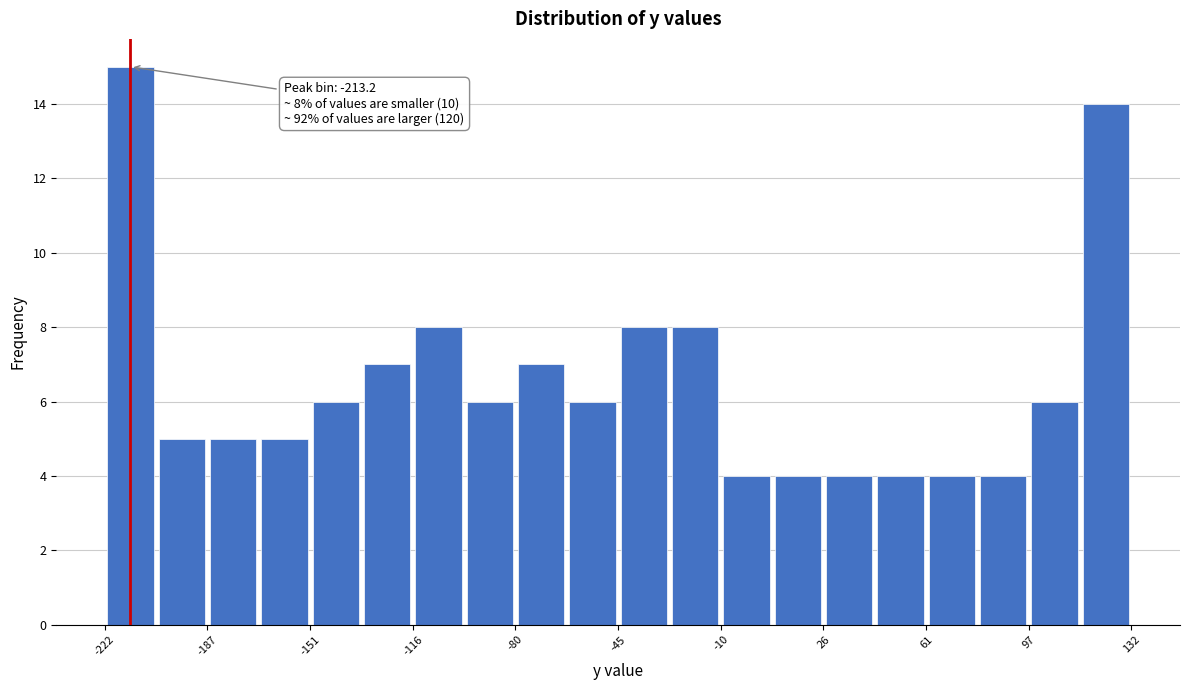

Read against the x-axis, roughly where is the centre of the tallest bar?

-215